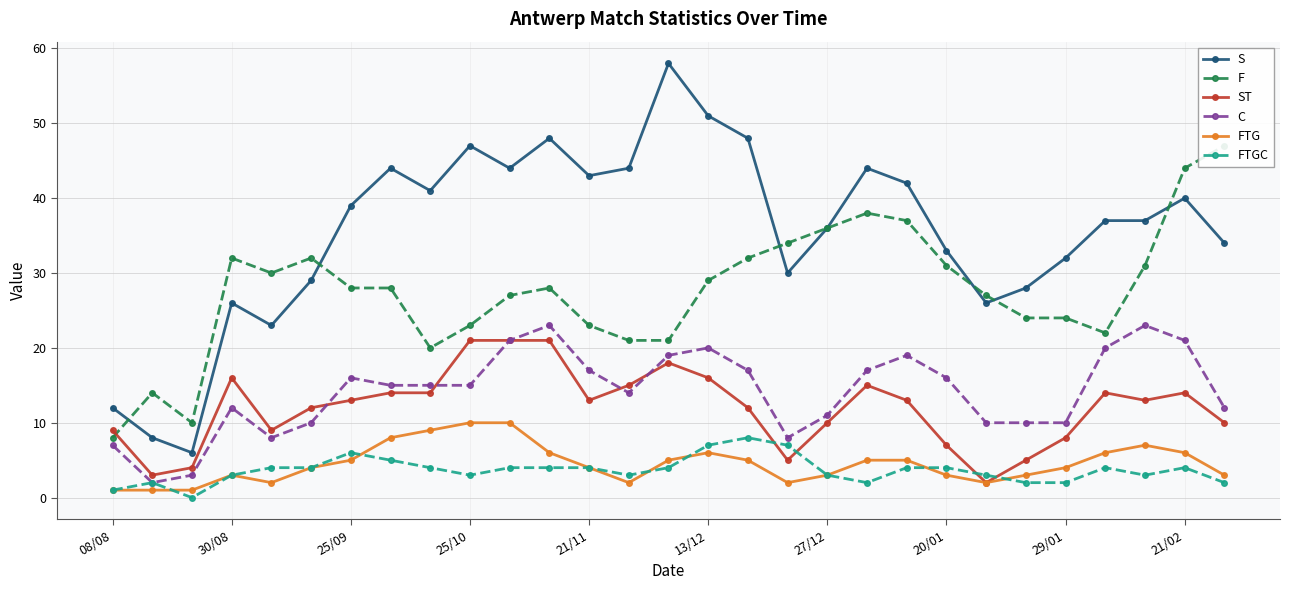

The value of C at 25/10 is 15. True or false?

True